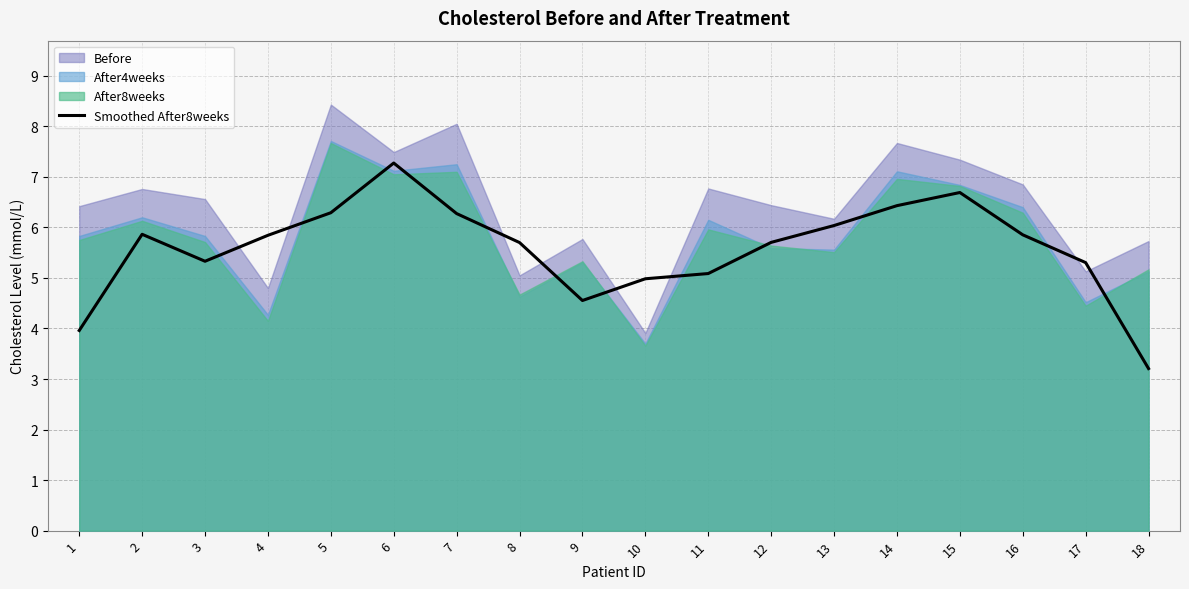

The chart shows a value of 7.9 at 8. True or false?

False